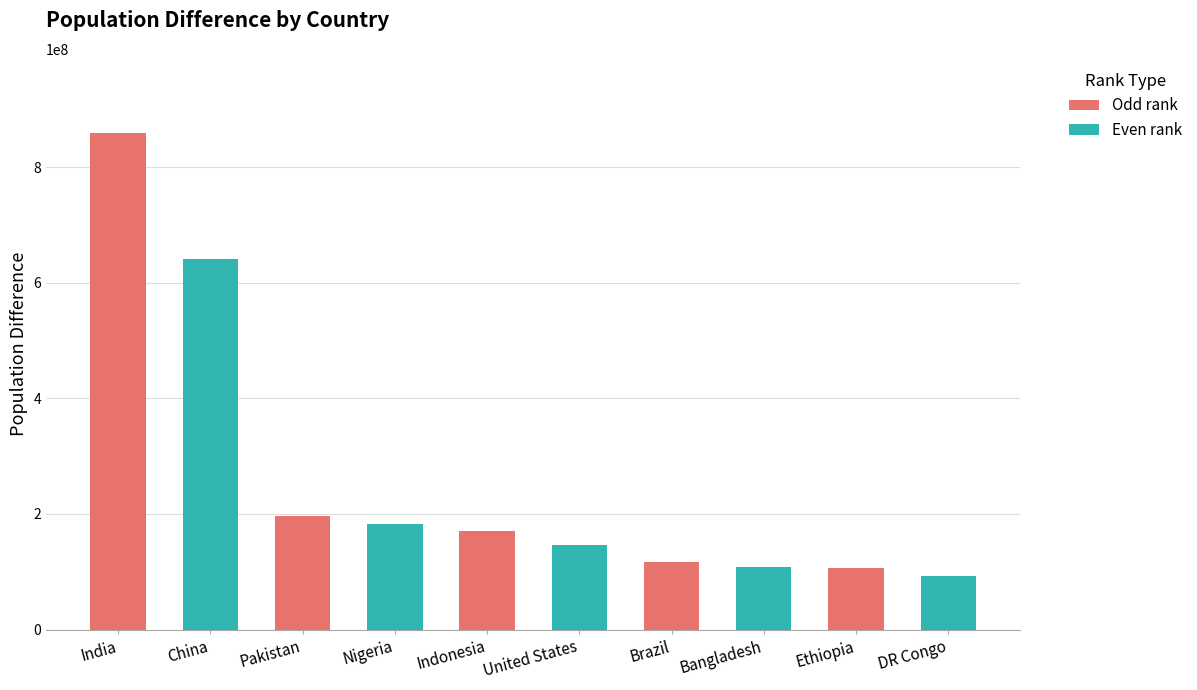

What is the value of the 7th bar from the left?

116442530